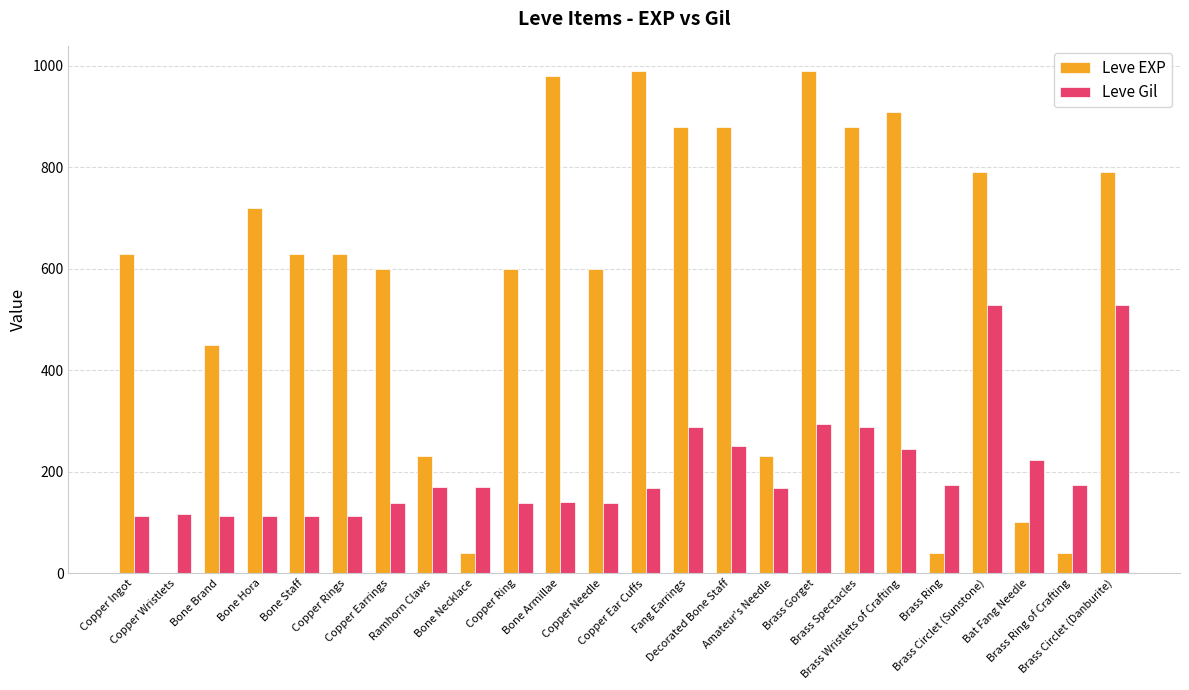

What is the sum of all Leve Gil values?

4901